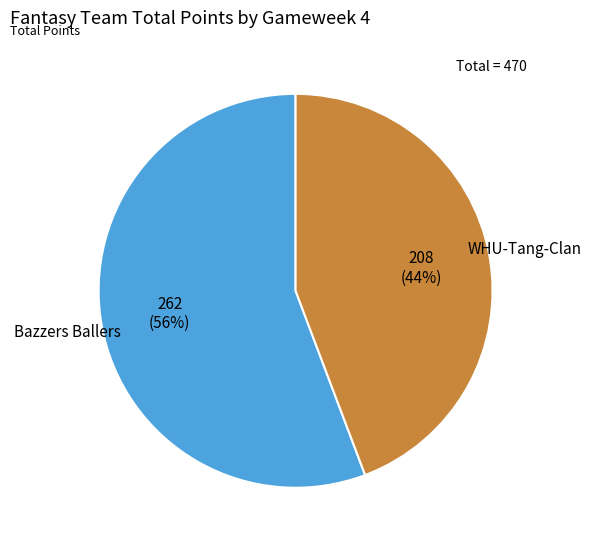

To the nearest percent, what is the average slice percentage?

50%